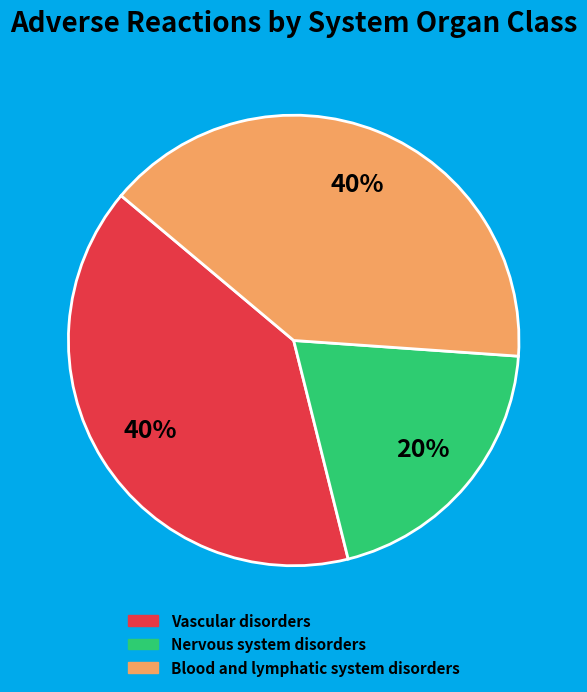

Is it true that Nervous system disorders is 20% of the pie?

True